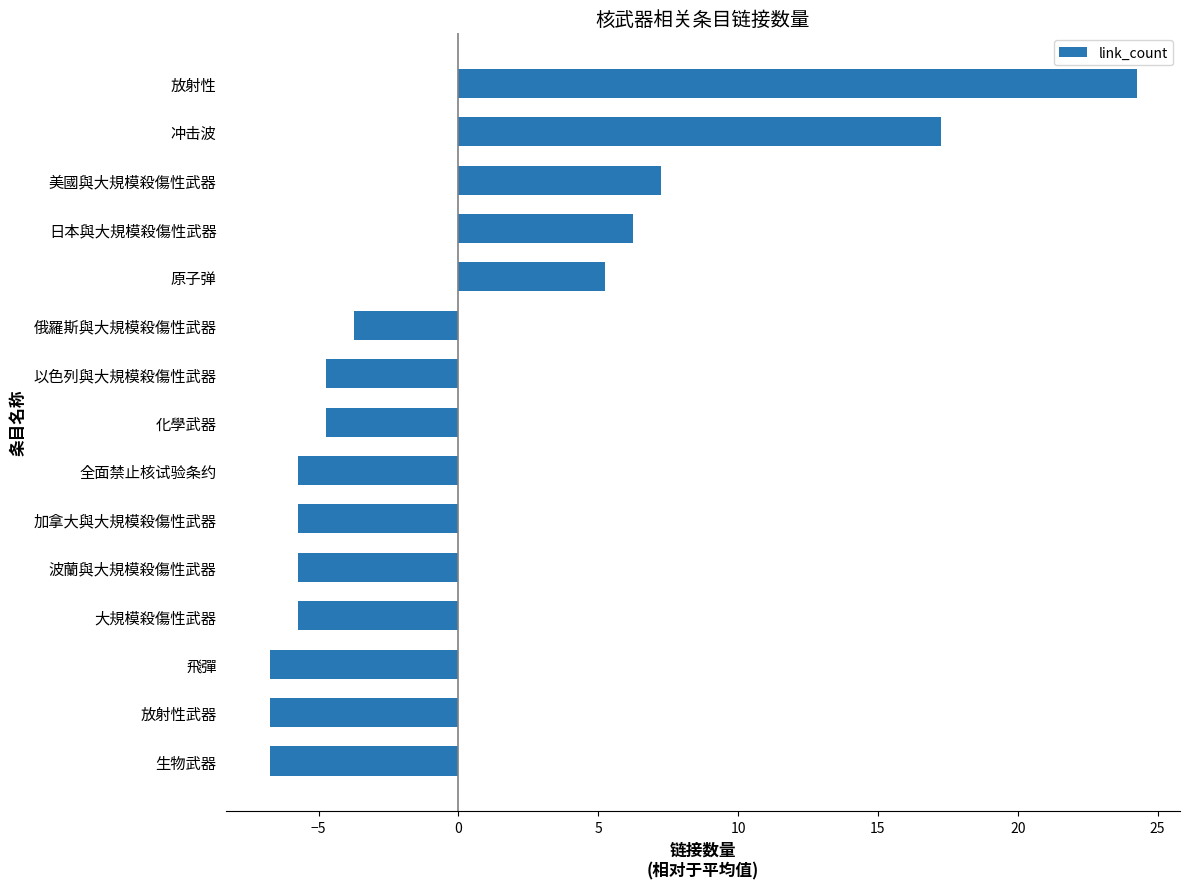

How many distinct data groups are displayed?

1